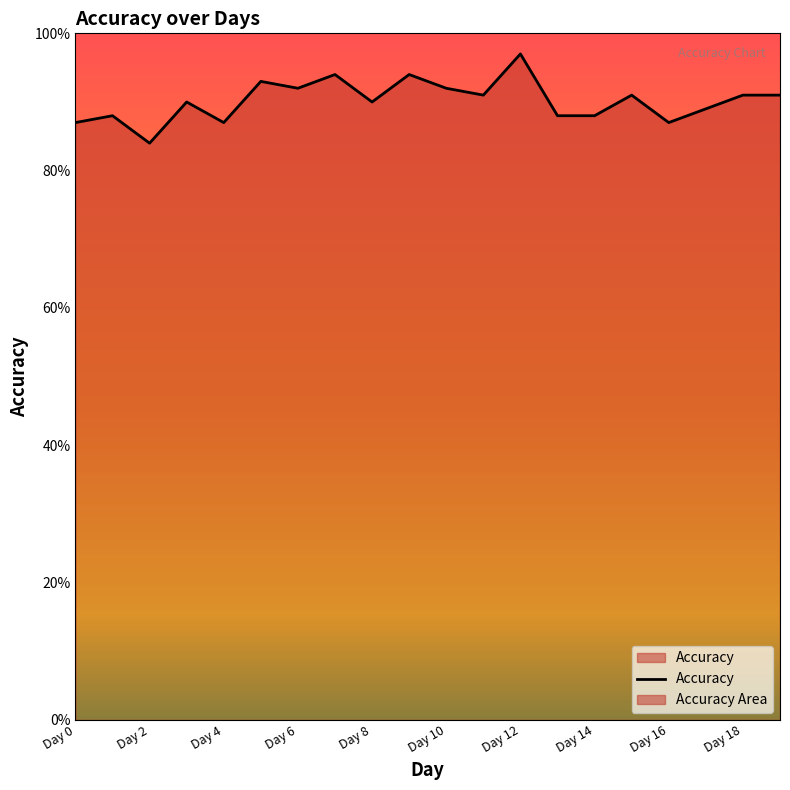

How many points are higher than both their immediate neighbors (excluding endpoints)?

7